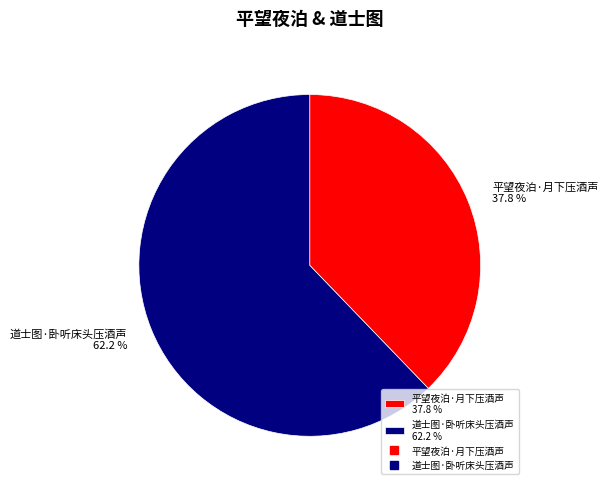

Which has a higher value, 平望夜泊·月下压酒声 37.8 % or 道士图·卧听床头压酒声 62.2 %?

道士图·卧听床头压酒声 62.2 %